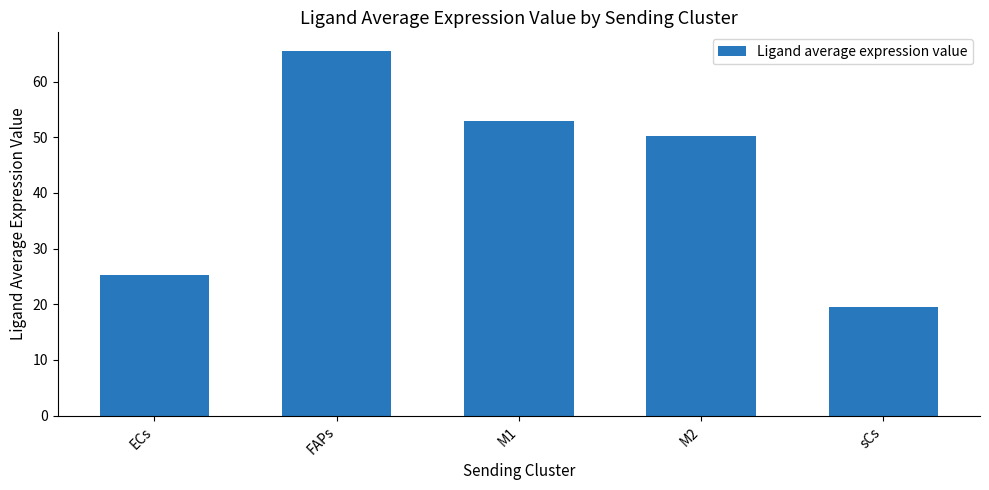

Count the number of values greater than 50.

3